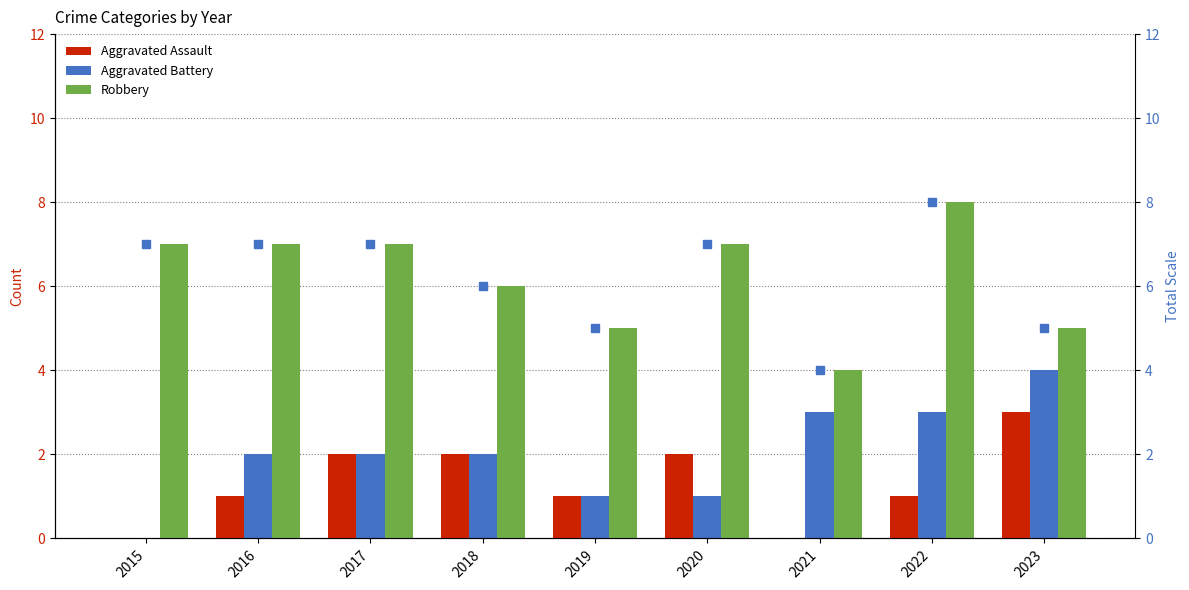

Between 2021 and 2022, which series saw the biggest shift?

Robbery